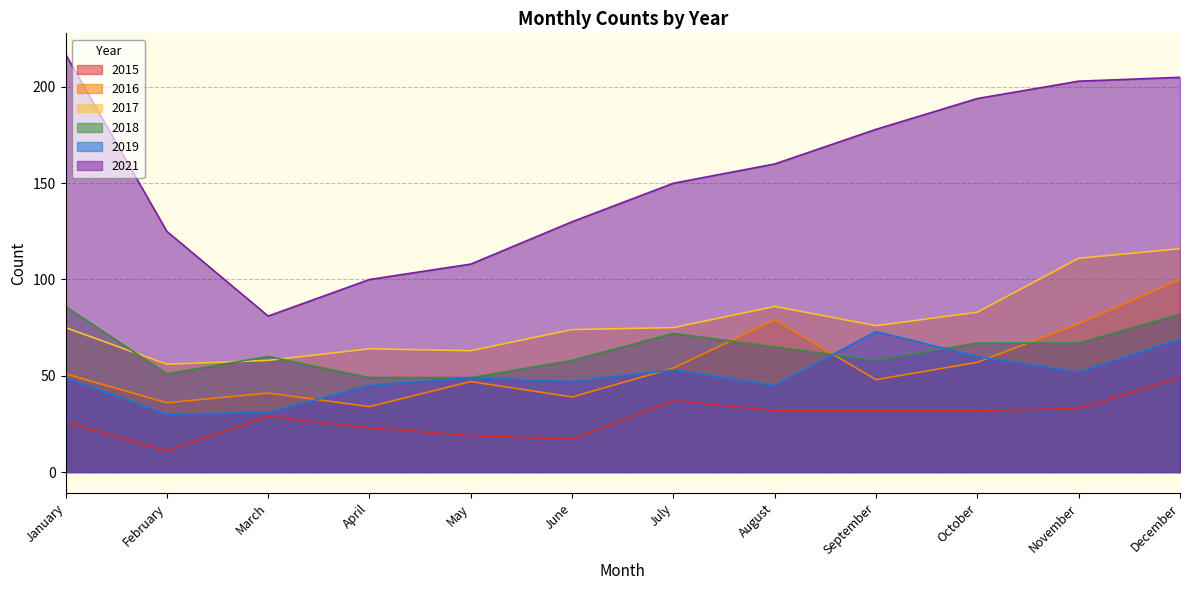

What is the sum of the 2017 values at March and April?

122